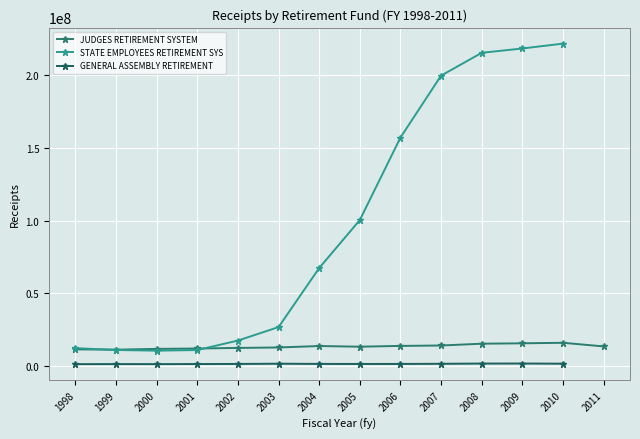

What is the sum of all STATE EMPLOYEES RETIREMENT SYS values?

1269683359.3